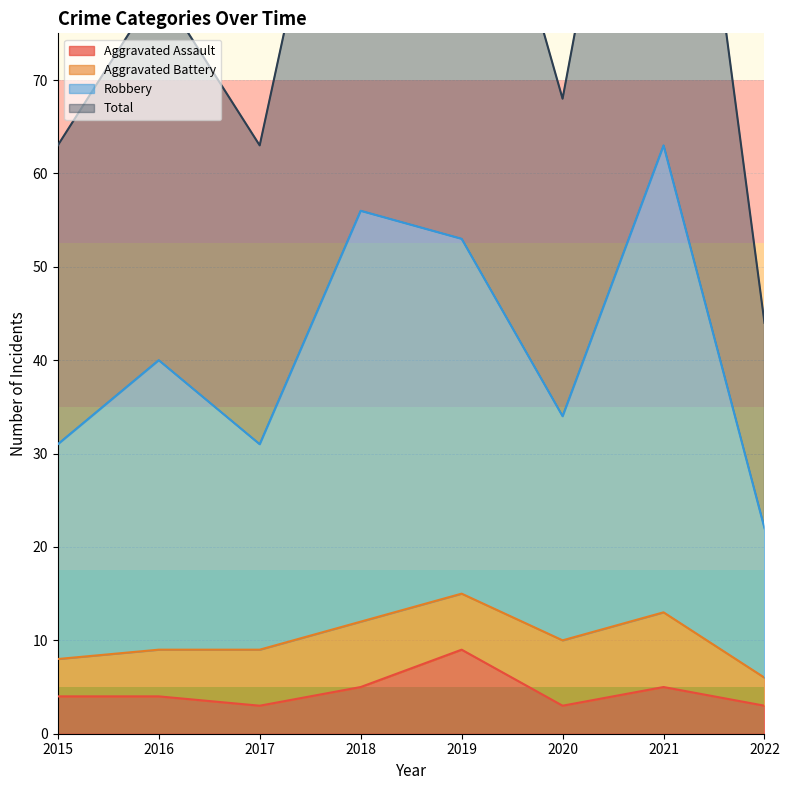

The value of Aggravated Assault at 2021 is 5. True or false?

True